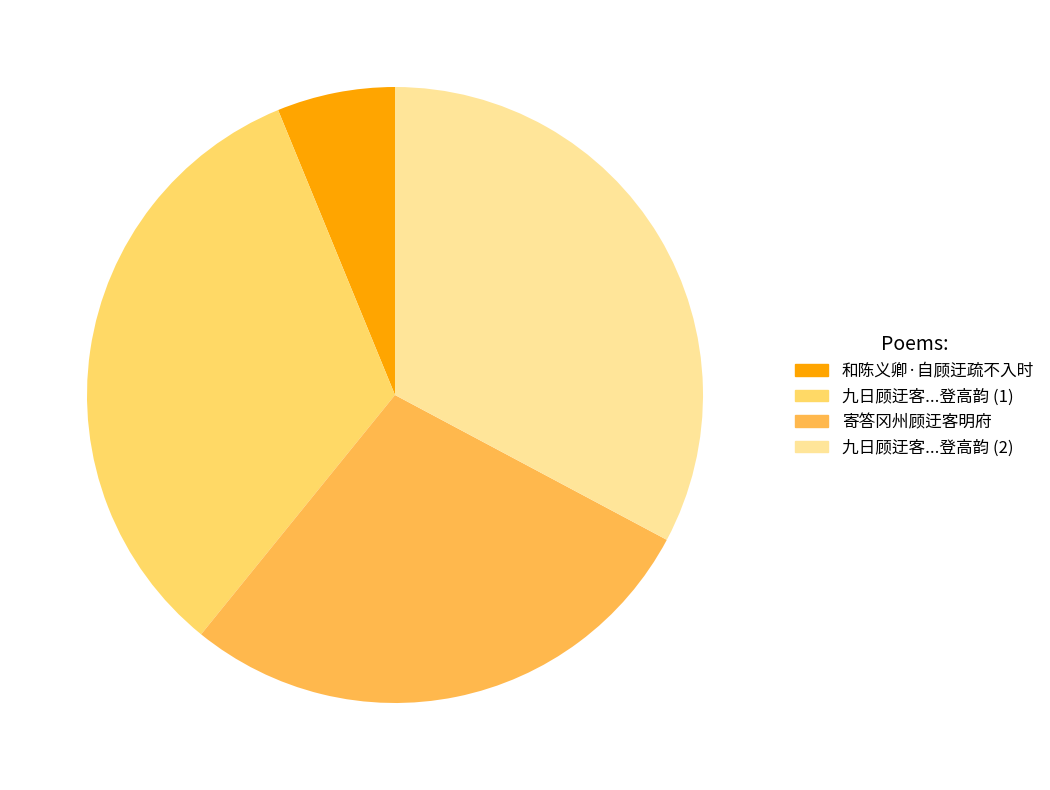

Between 九日顾迂客...登高韵 (1) and 和陈义卿·自顾迂疏不入时, which is larger?

九日顾迂客...登高韵 (1)